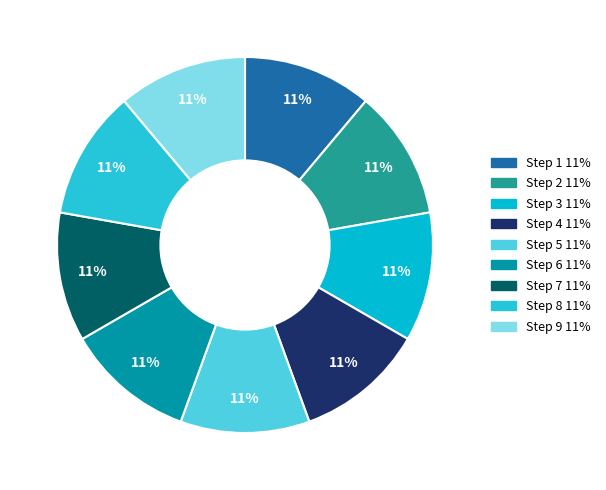

Count the number of slices in the pie.

9